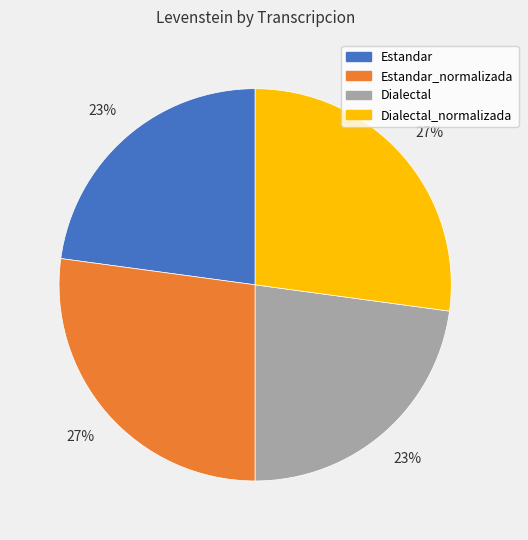

To the nearest percent, what is the average slice percentage?

25%